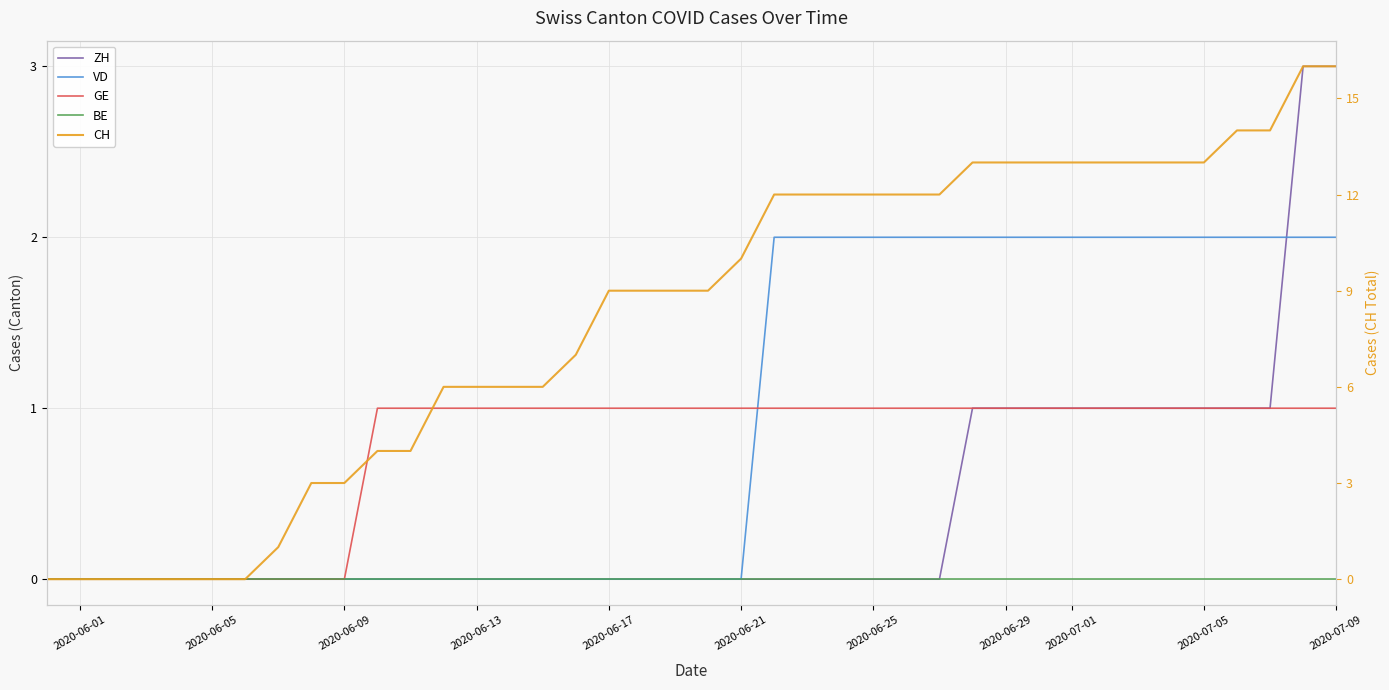

What position from the left is 2020-06-09?

3